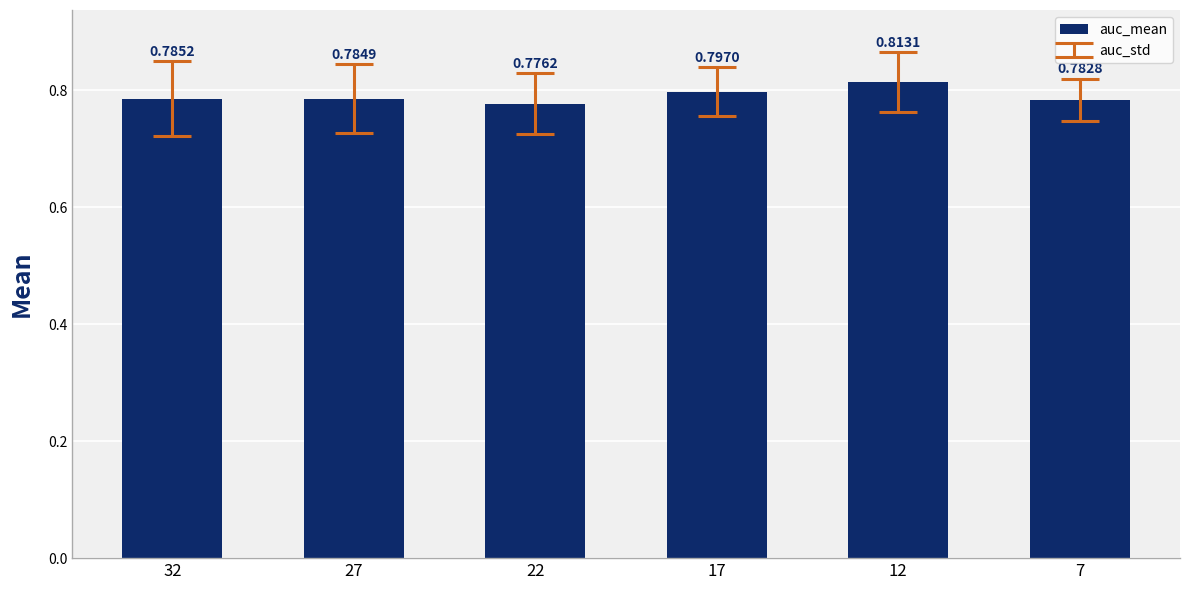

List the labels in order of value, largest first.

12, 17, 32, 27, 7, 22